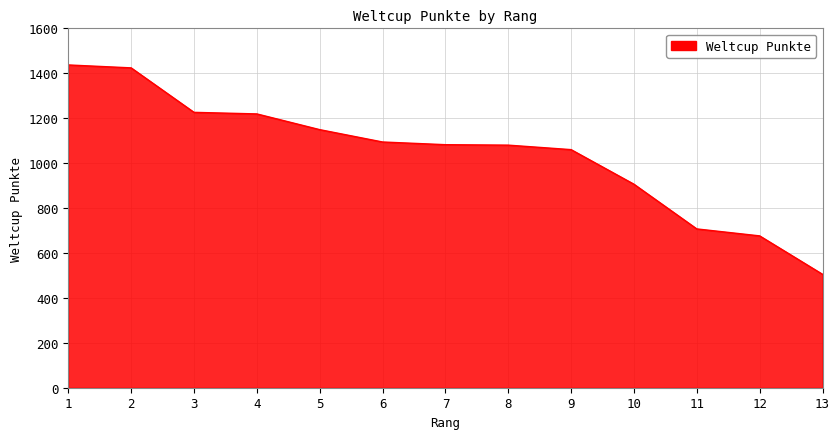

What is the change in value from 1 to 10?

-531